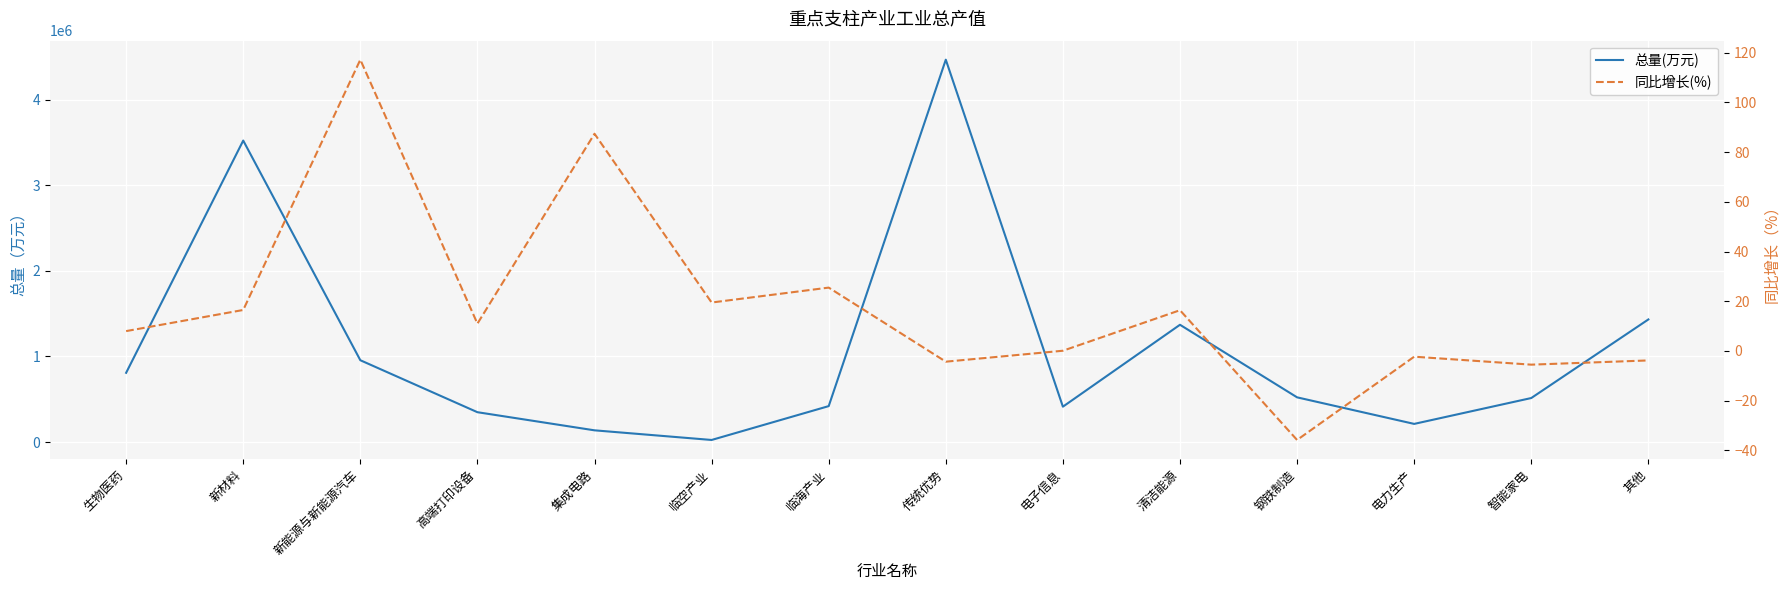

At 集成电路, list the series in order from smallest to largest.

同比增长(%), 总量(万元)